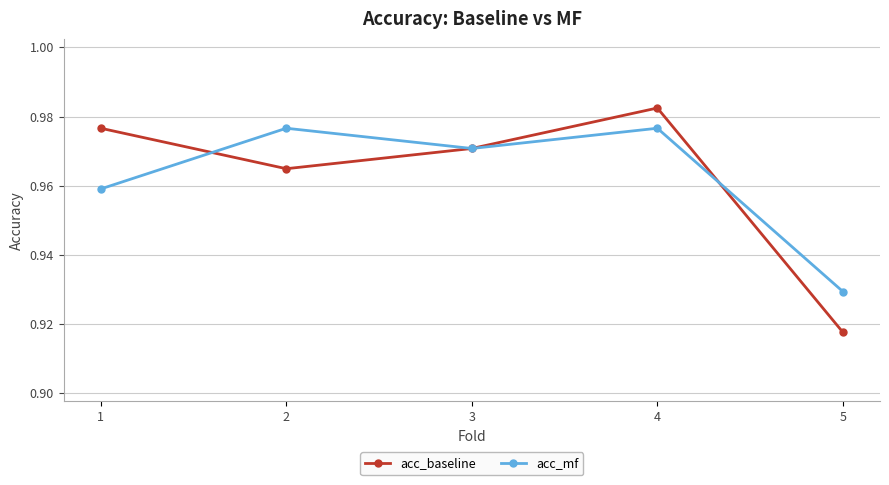

At which label does acc_mf reach its minimum?

5